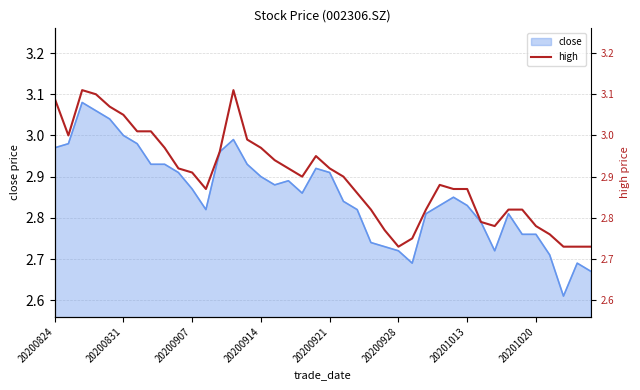

How many lines are shown in the chart?

1